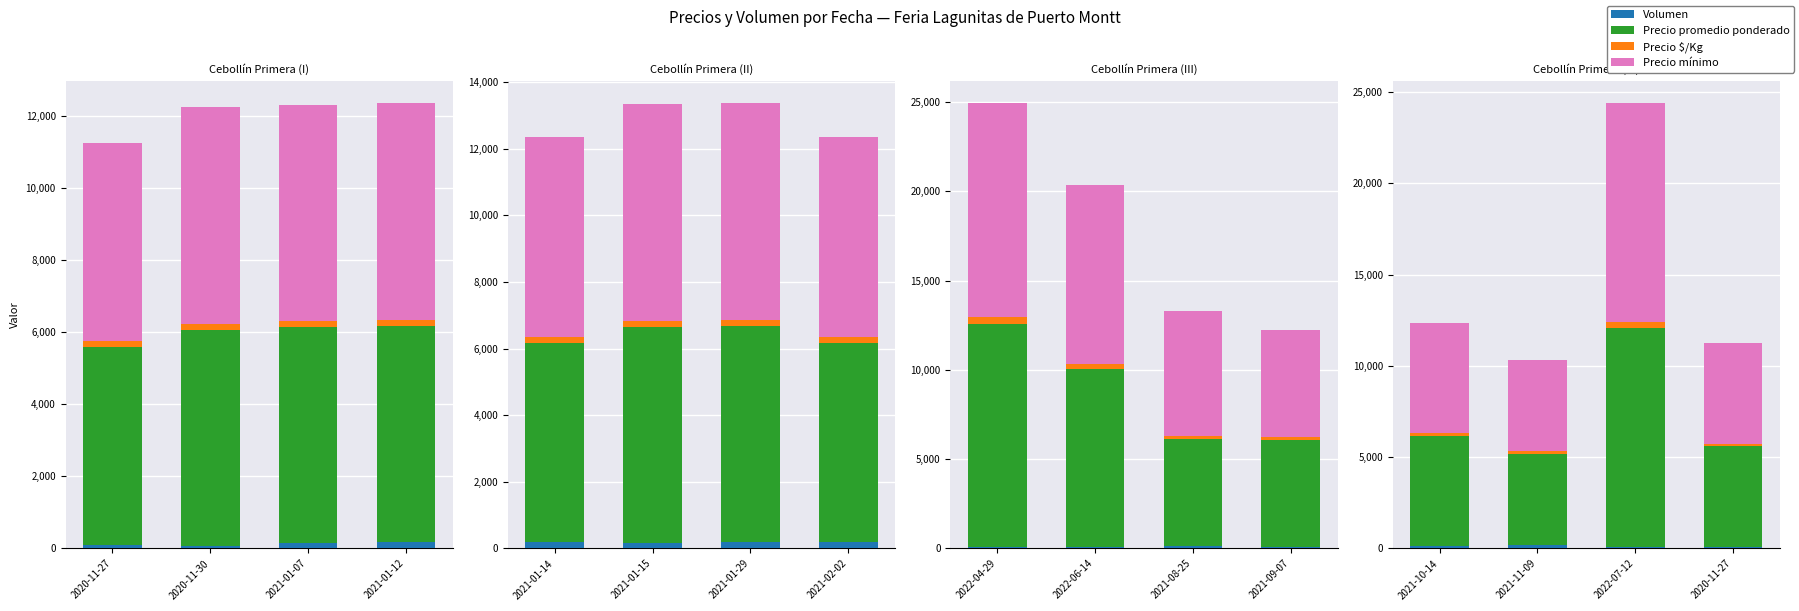

Which series has the largest total across all categories?

Precio promedio ponderado